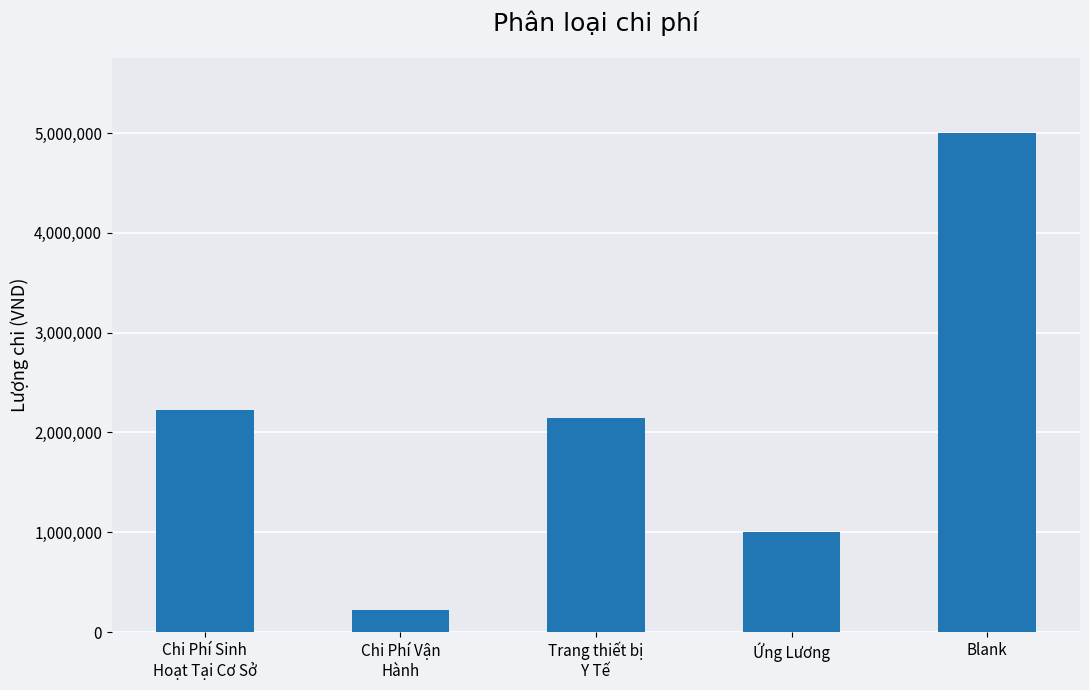

What is the value of the 4th bar from the left?

1000000